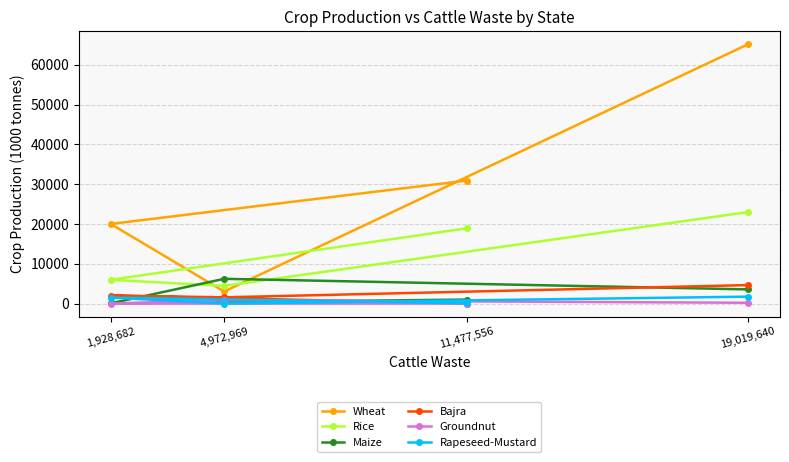

The value of Rapeseed-Mustard at 4,972,969 is 6.0. True or false?

True